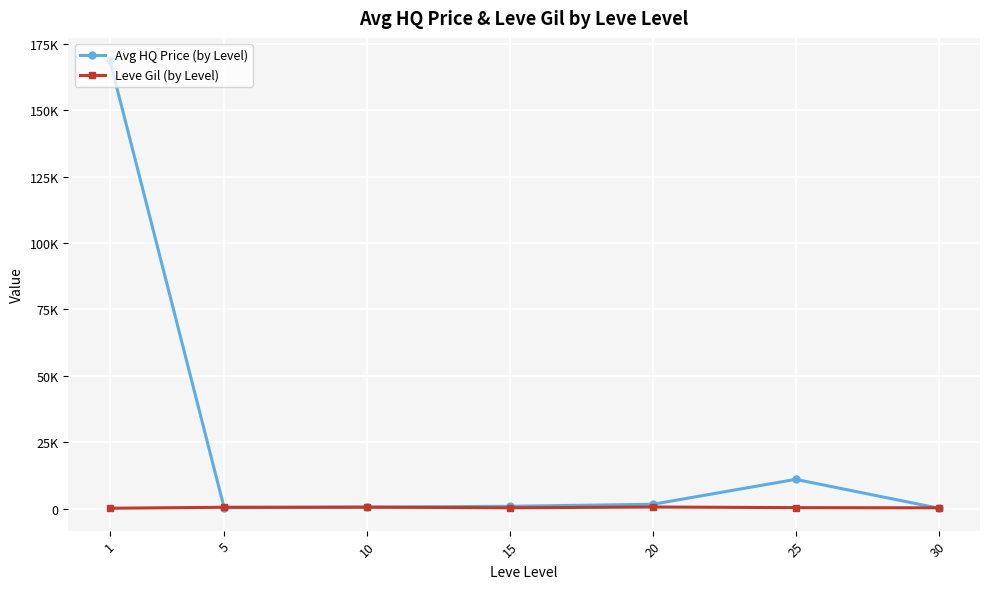

Is this an area chart (filled region under the line)?

No